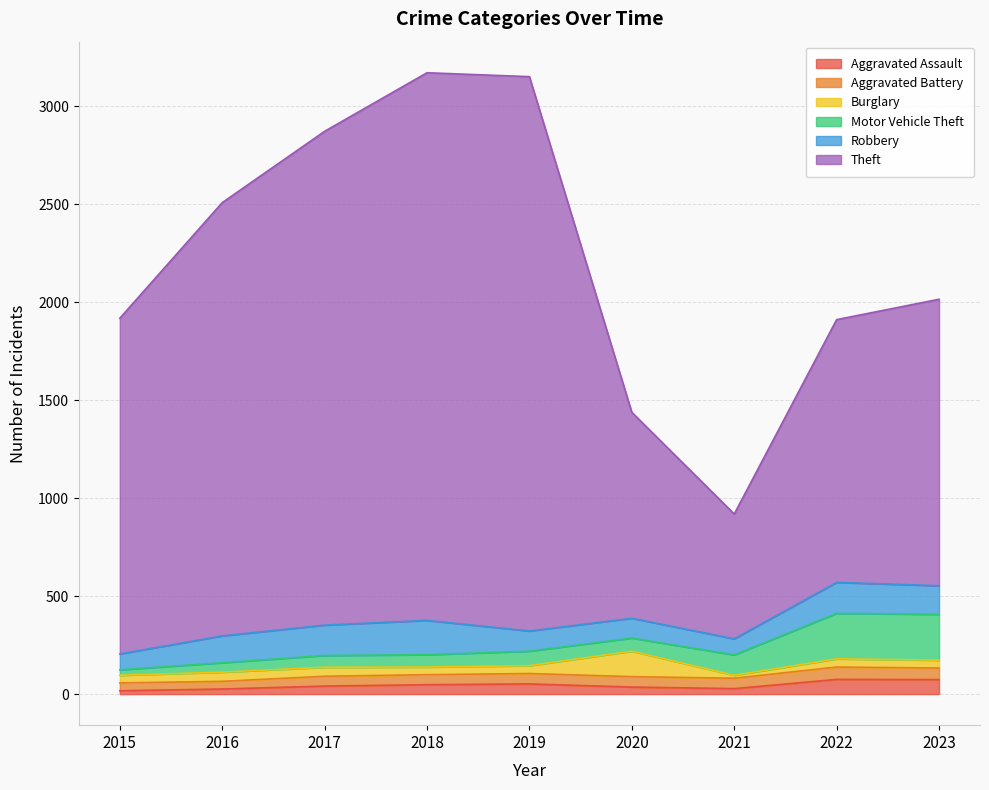

The Aggravated Assault series shows 91 at 2019. True or false?

False